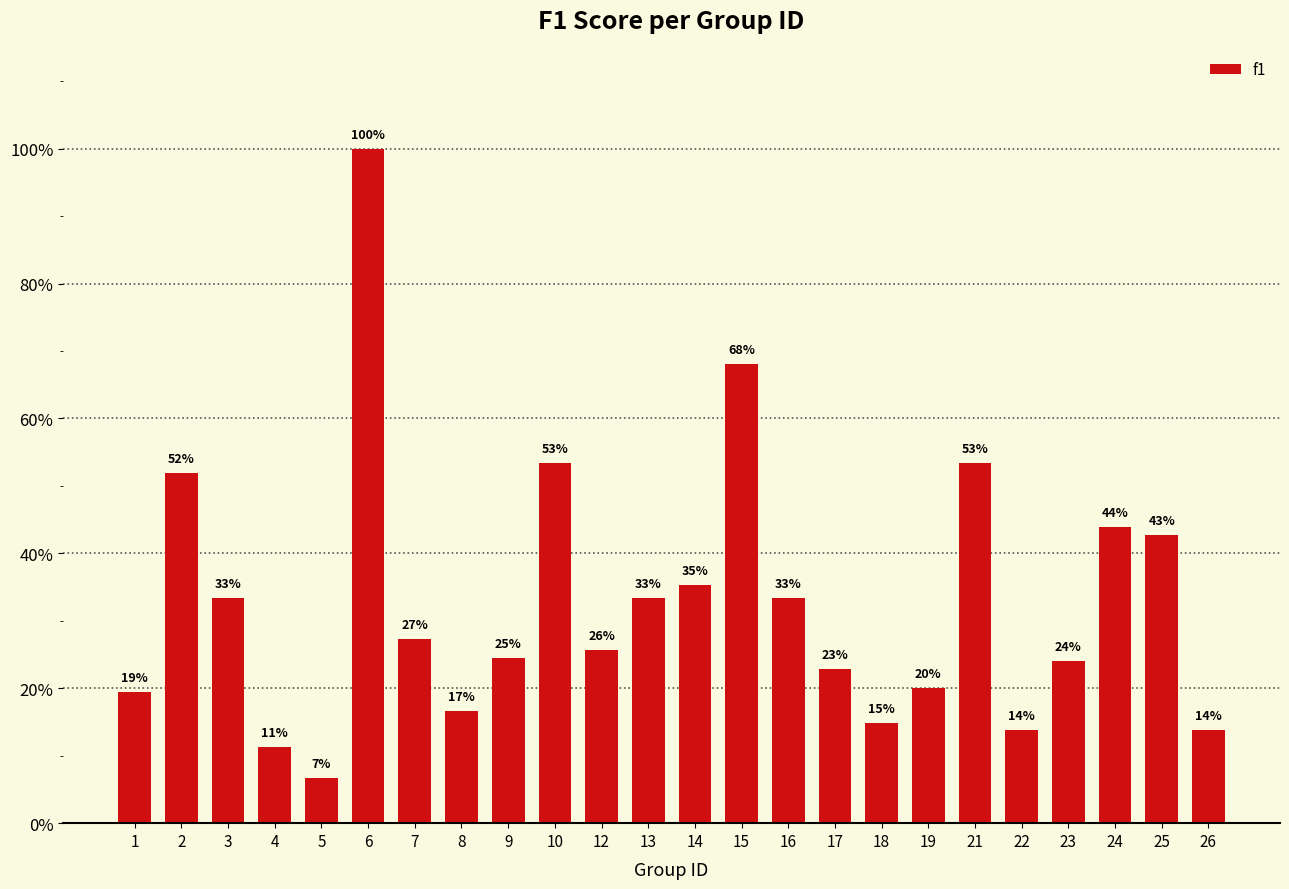

What is the minimum value shown in the chart?

0.1